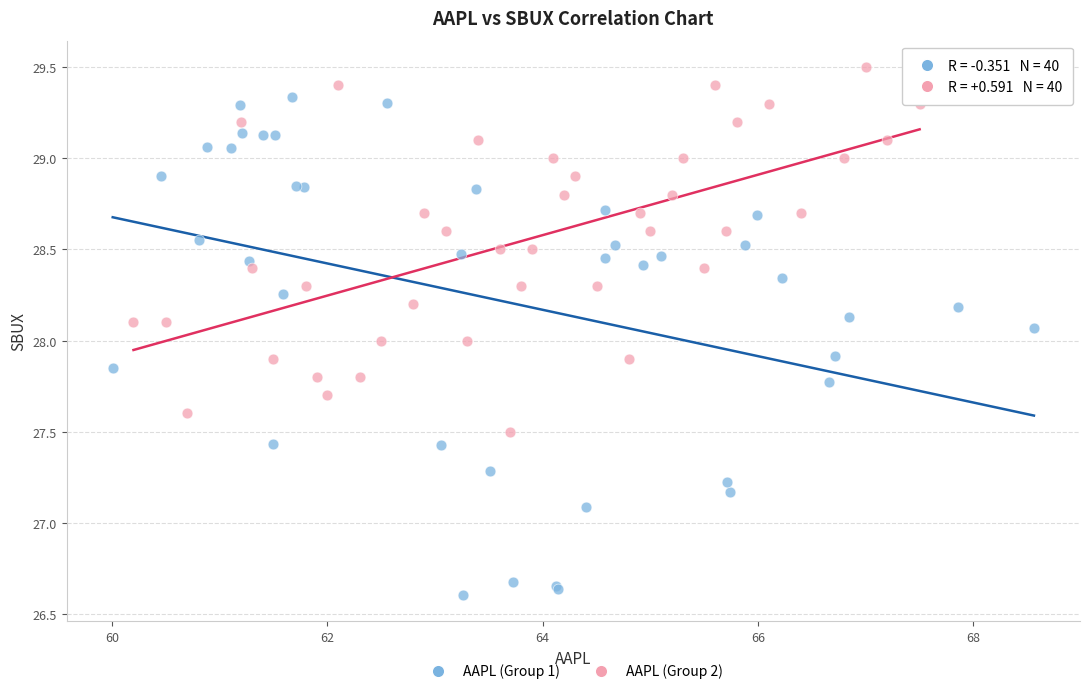

Which series contains the lowest Y value?

AAPL (Group 1)